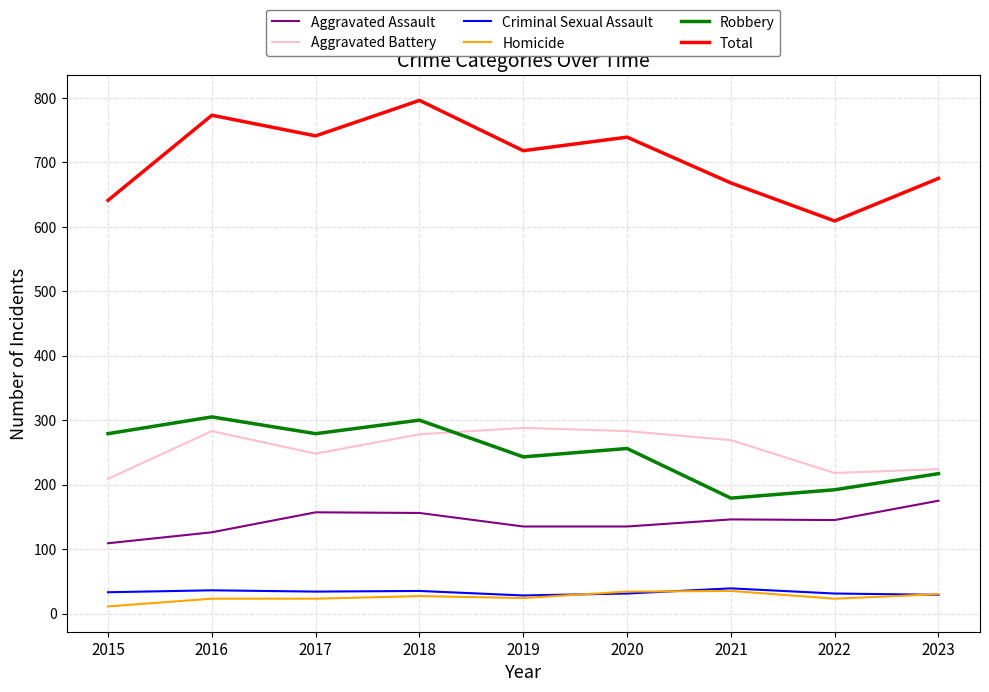

The Aggravated Assault series shows 157 at 2017. True or false?

True